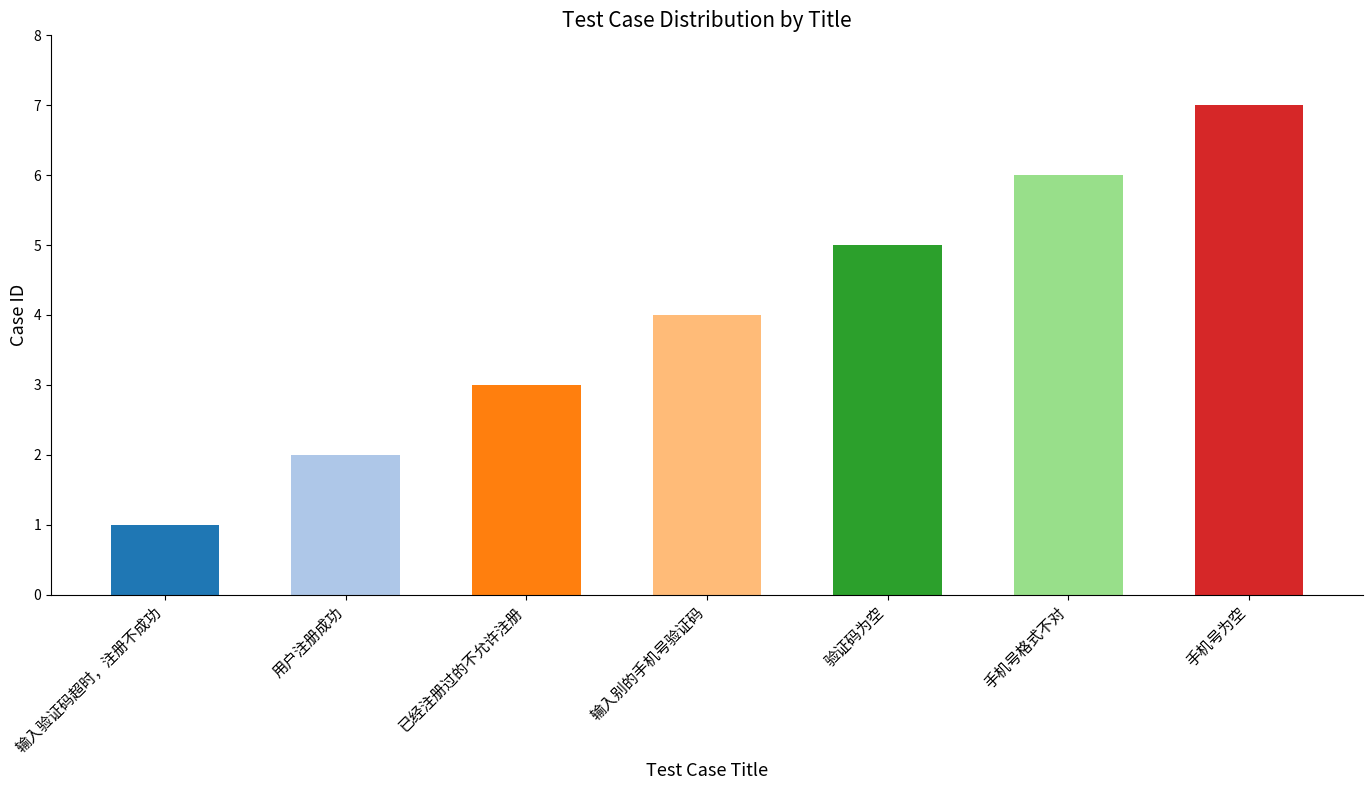

Which category has the highest value across all series?

手机号为空